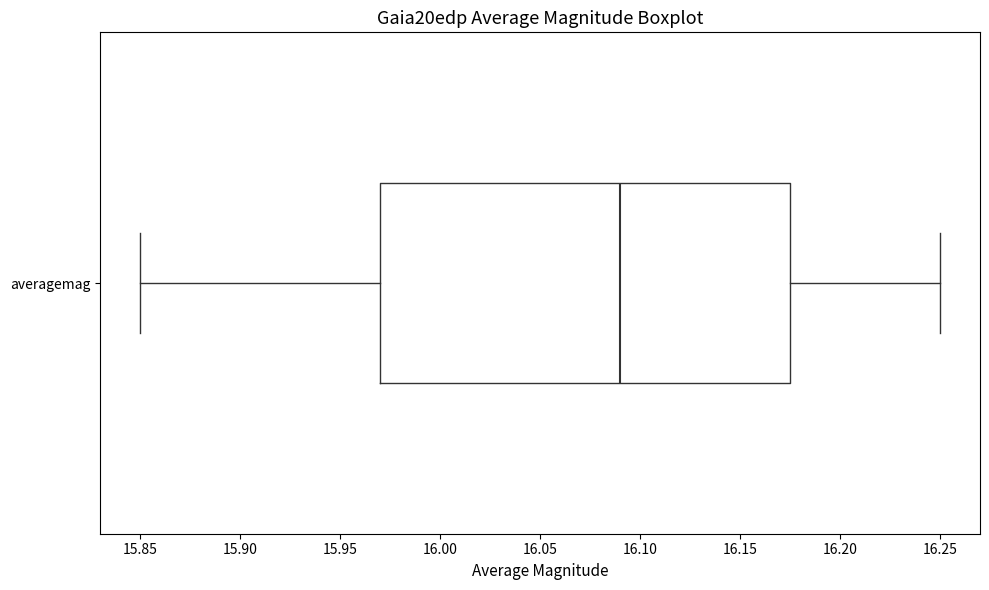

Read this box plot against the x-axis: the position of the median line, the range covered by the box, and the ends of both whiskers. The values are not printed on the chart, so give them approximately, as read against the axis.

median 16.090, box 15.970 to 16.175, whiskers 15.850 to 16.250